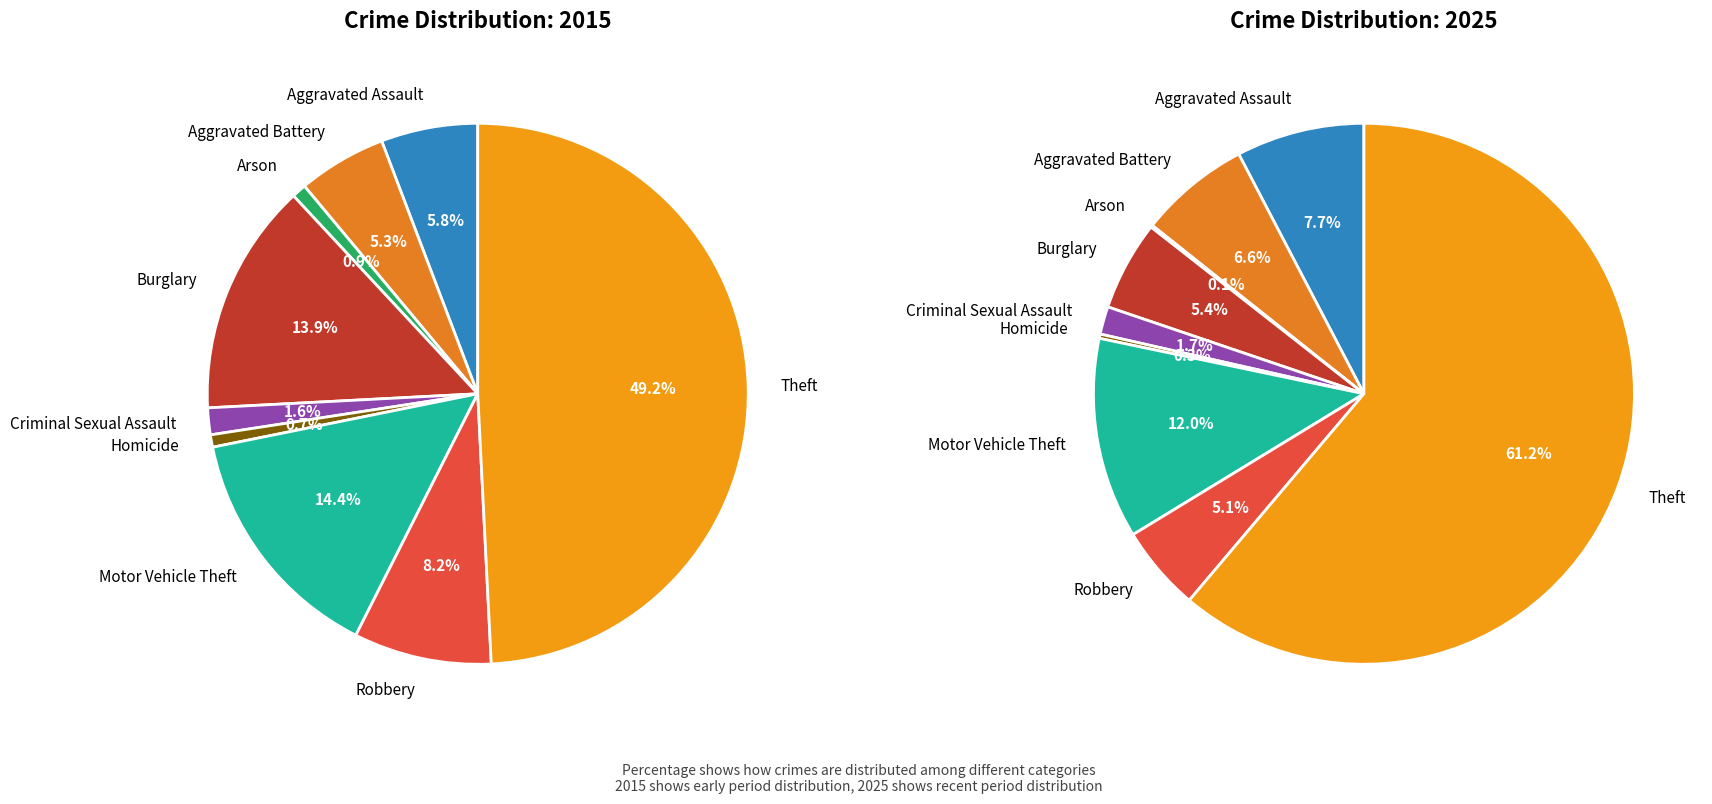

Combined, do Aggravated Assault and Criminal Sexual Assault account for over 50%?

No